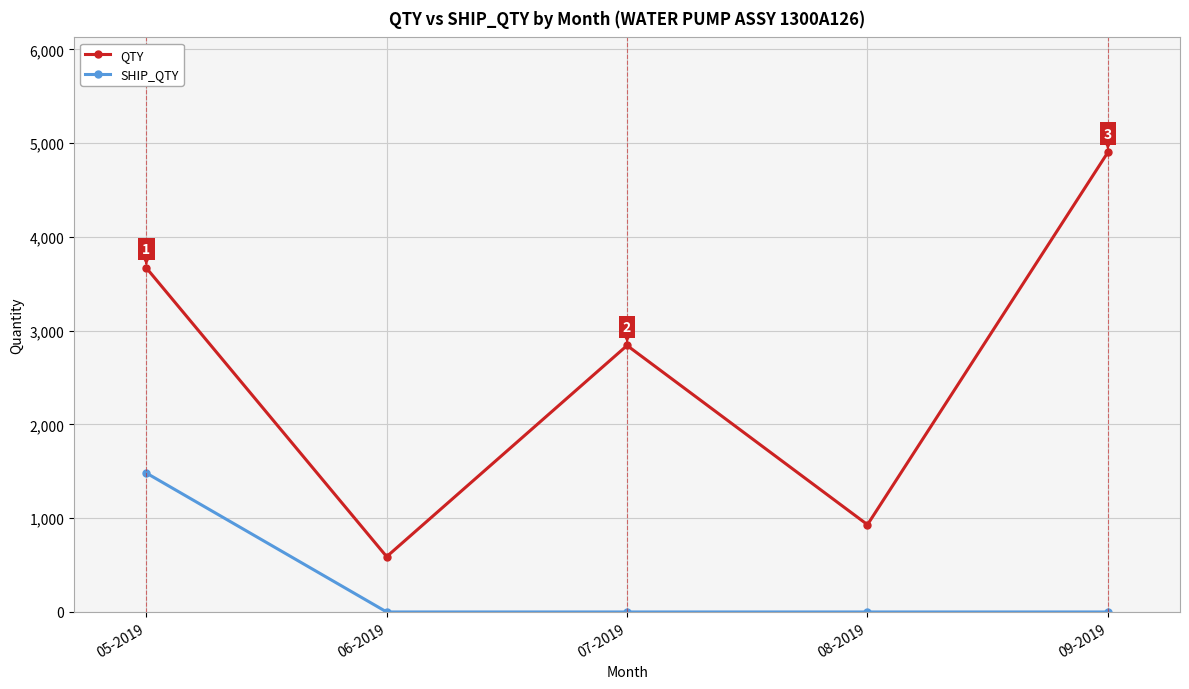

Which series has the largest total across all categories?

QTY